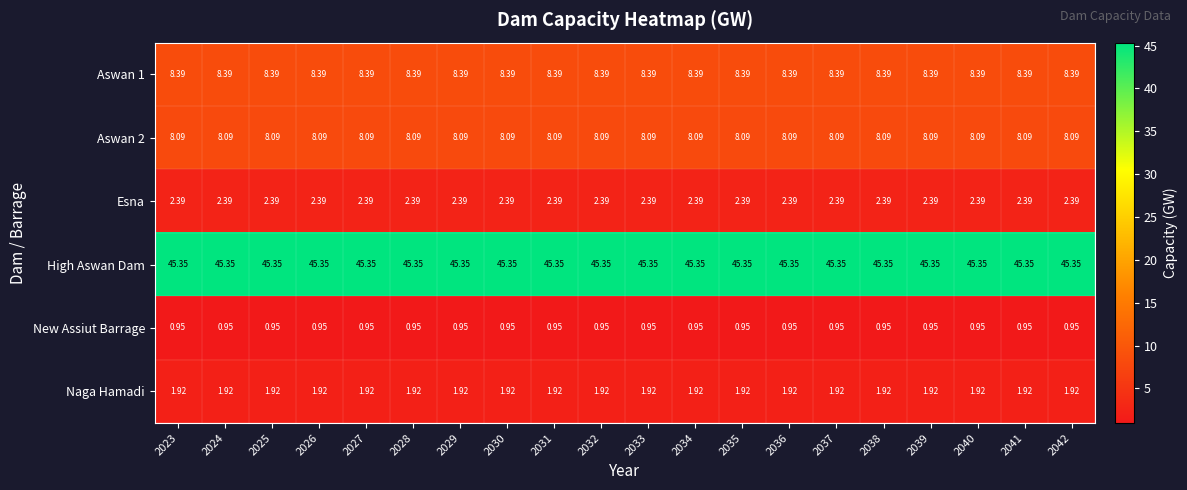

Which series has the largest total across all categories?

High Aswan Dam